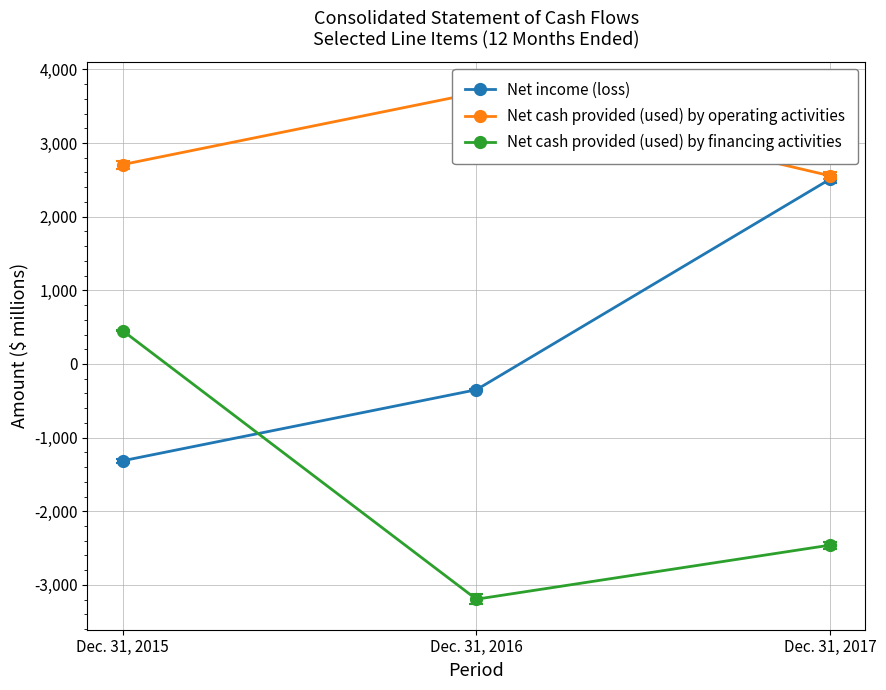

The value of Net cash provided (used) by financing activities at Dec. 31, 2015 is 451. True or false?

True